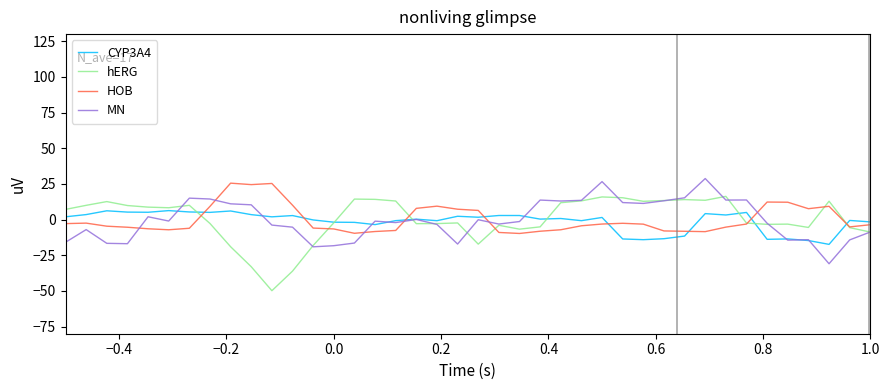

What is the minimum value shown in the chart?

-49.9